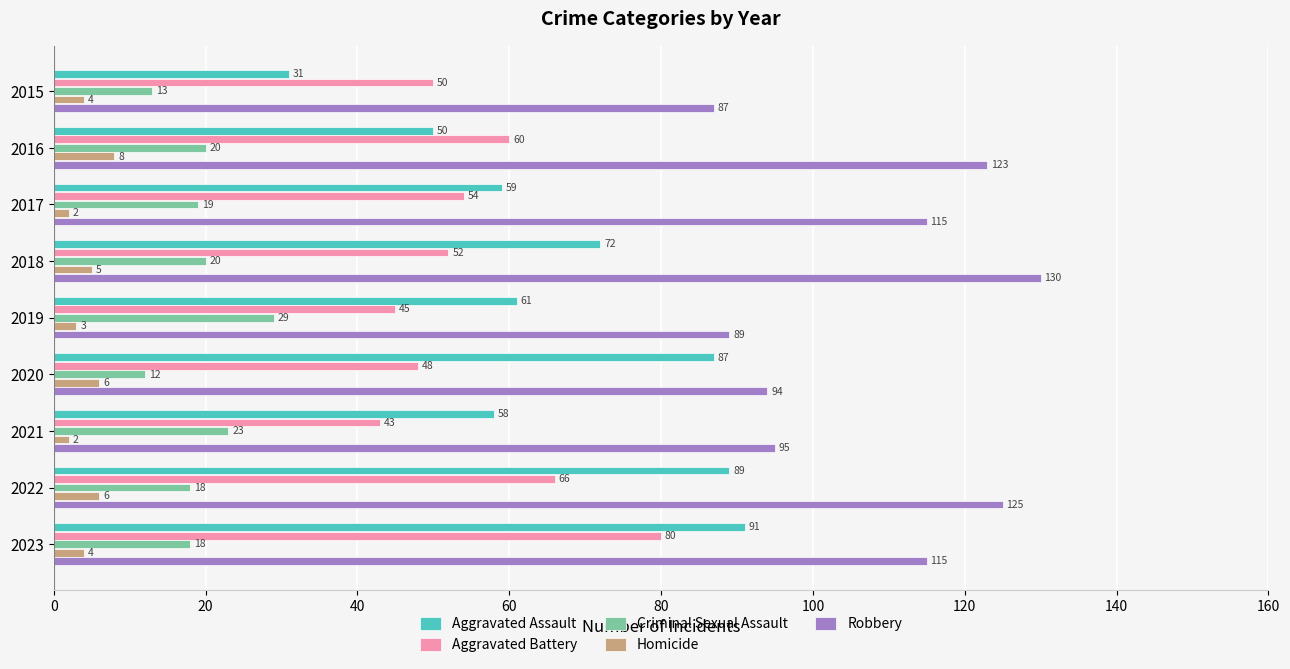

What is the spread (max minus min) of values at 2017?

113